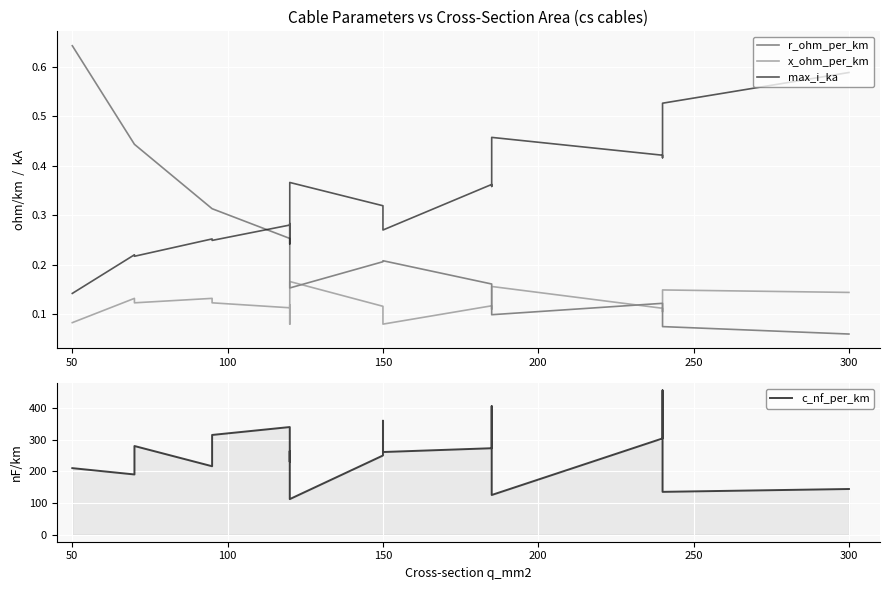

Is the value of max_i_ka at 14 greater than the value of x_ohm_per_km at 300?

Yes